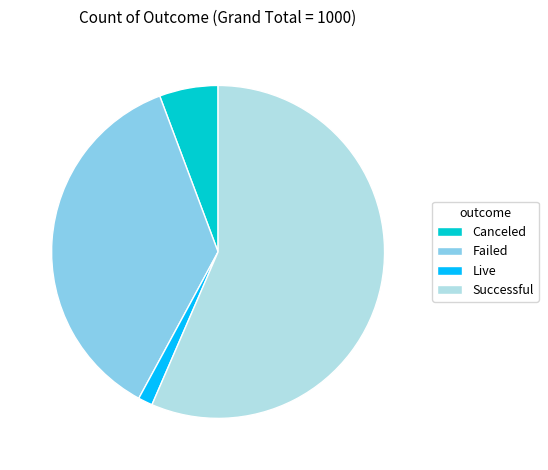

The Canceled slice represents 6% of the pie. True or false?

True